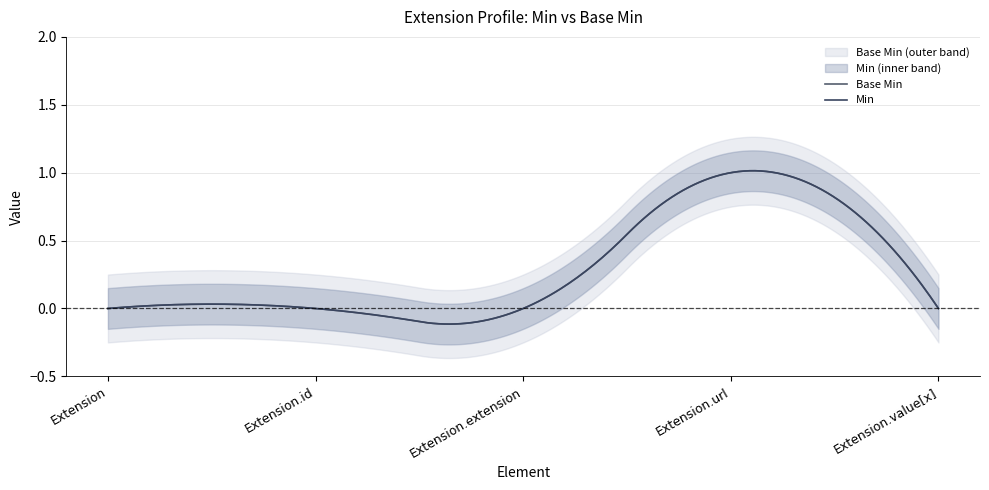

In Base Min, how many points are higher than both neighbors (excluding endpoints)?

1